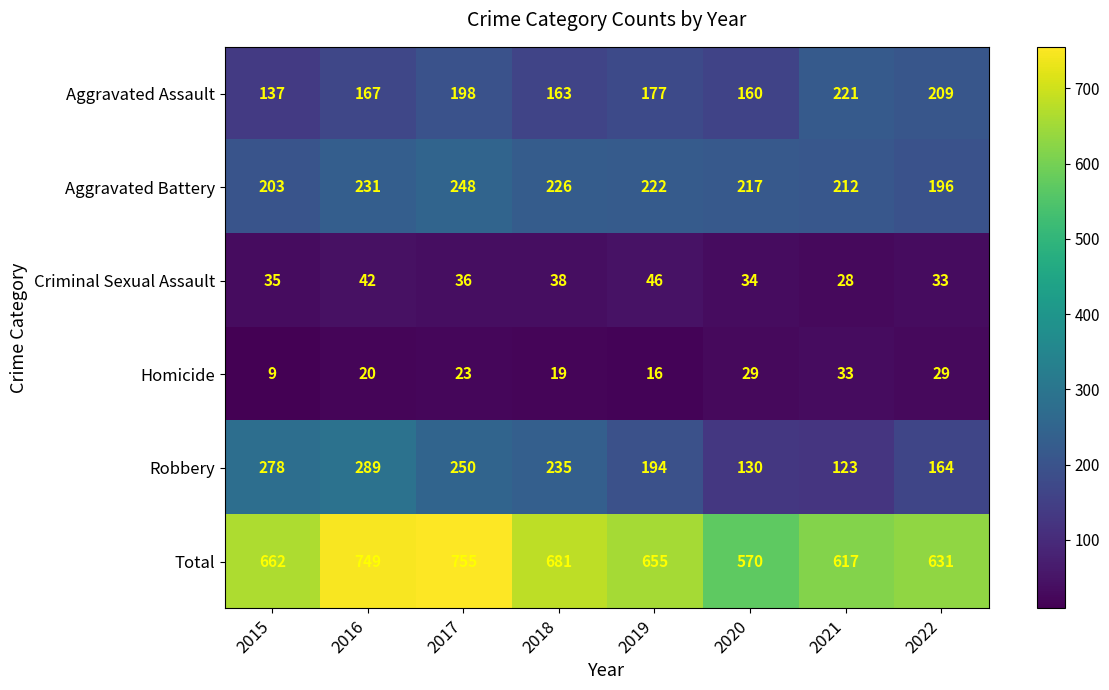

Is it true that Total equals 197 at 2016?

False